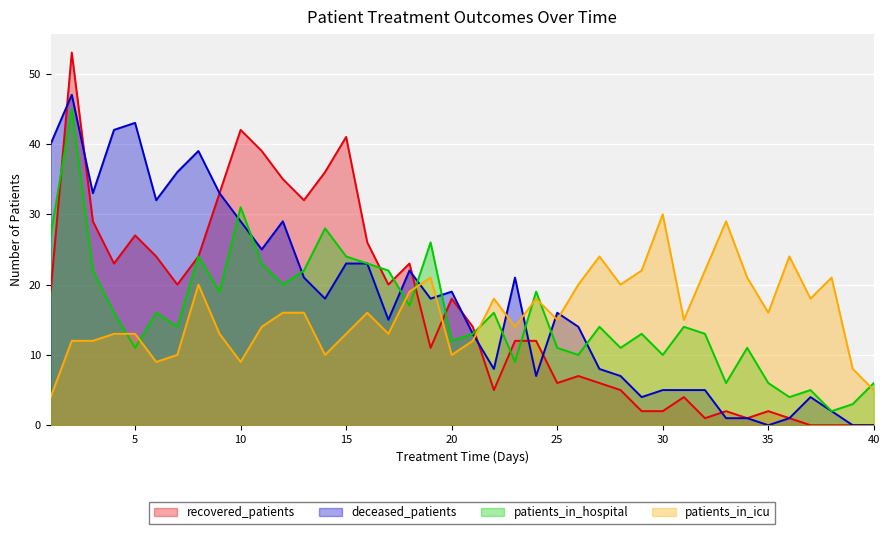

Count the number of categories in the chart.

40